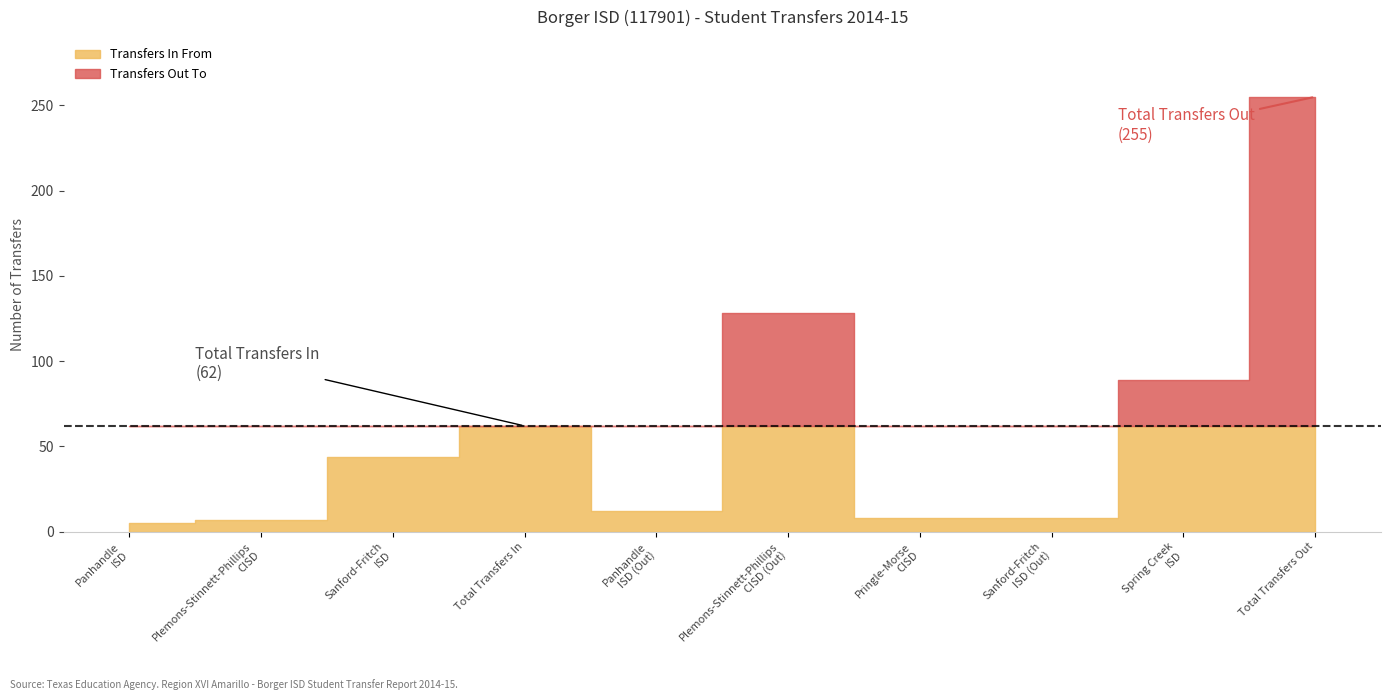

What is the greatest value displayed?

255